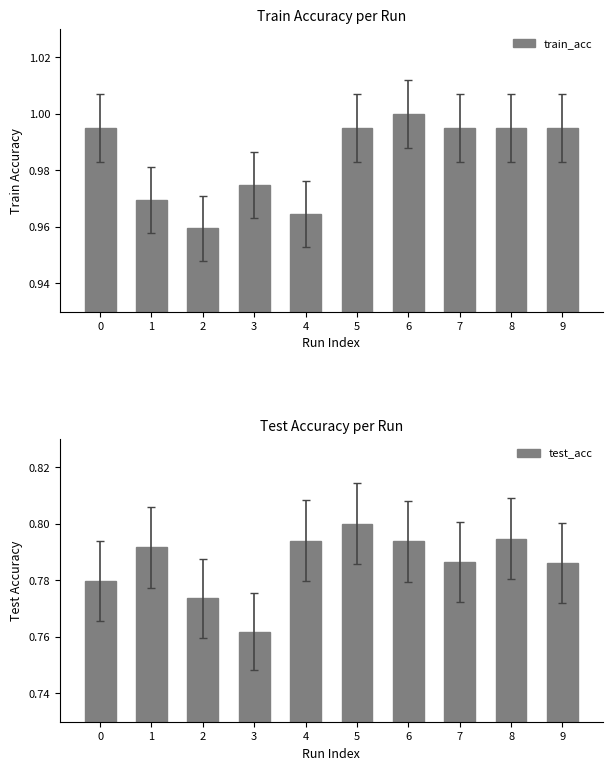

Count the train_acc values in the range 0 to 1.

10